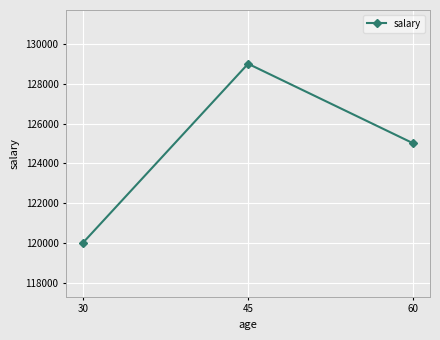

At which label is the value closest to 124500?

60